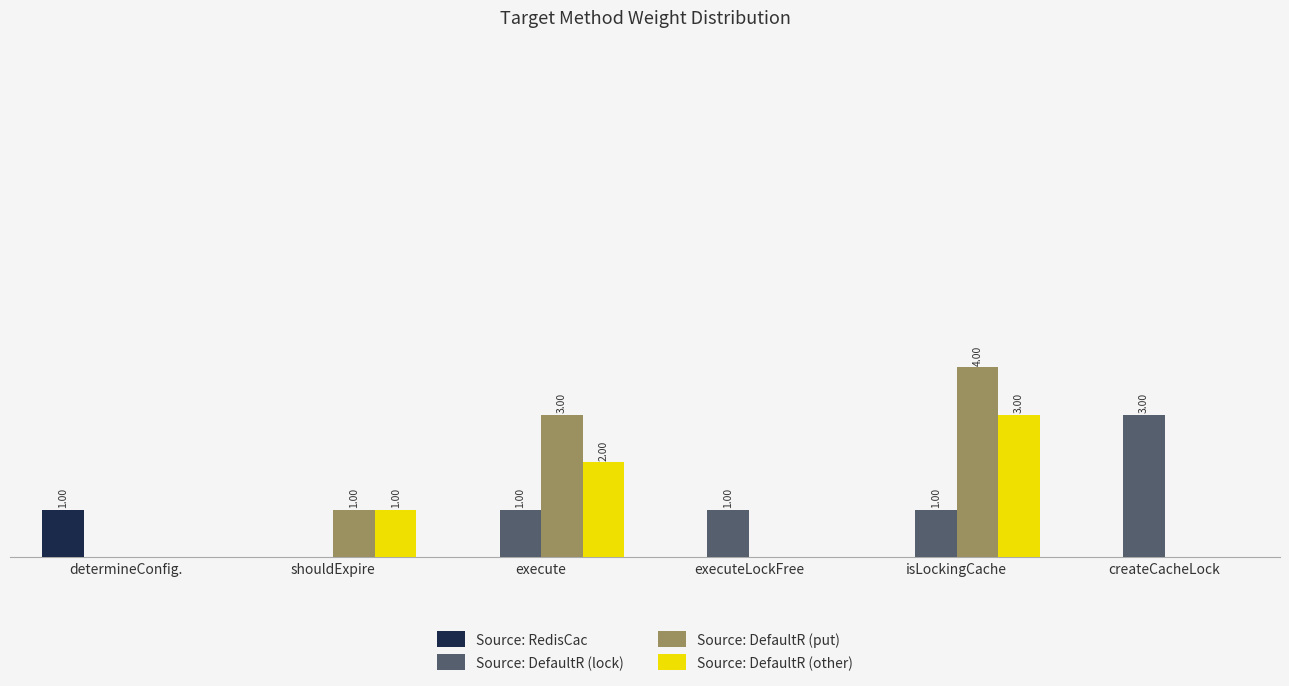

What are all the series names shown in the legend?

Source: RedisCac, Source: DefaultR (lock), Source: DefaultR (put), Source: DefaultR (other)